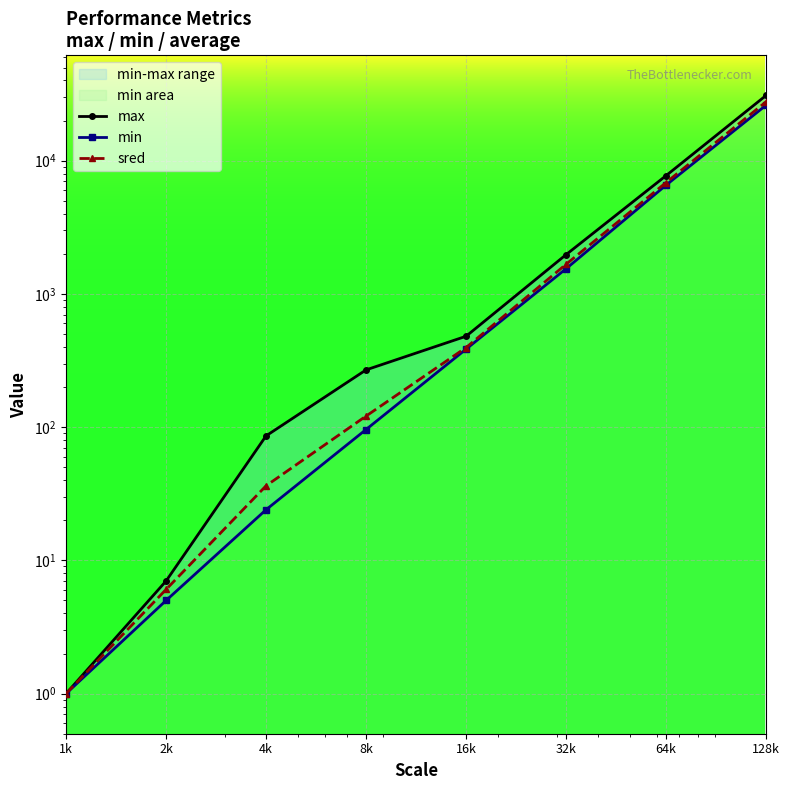

How many values in the min series are below 385?

4